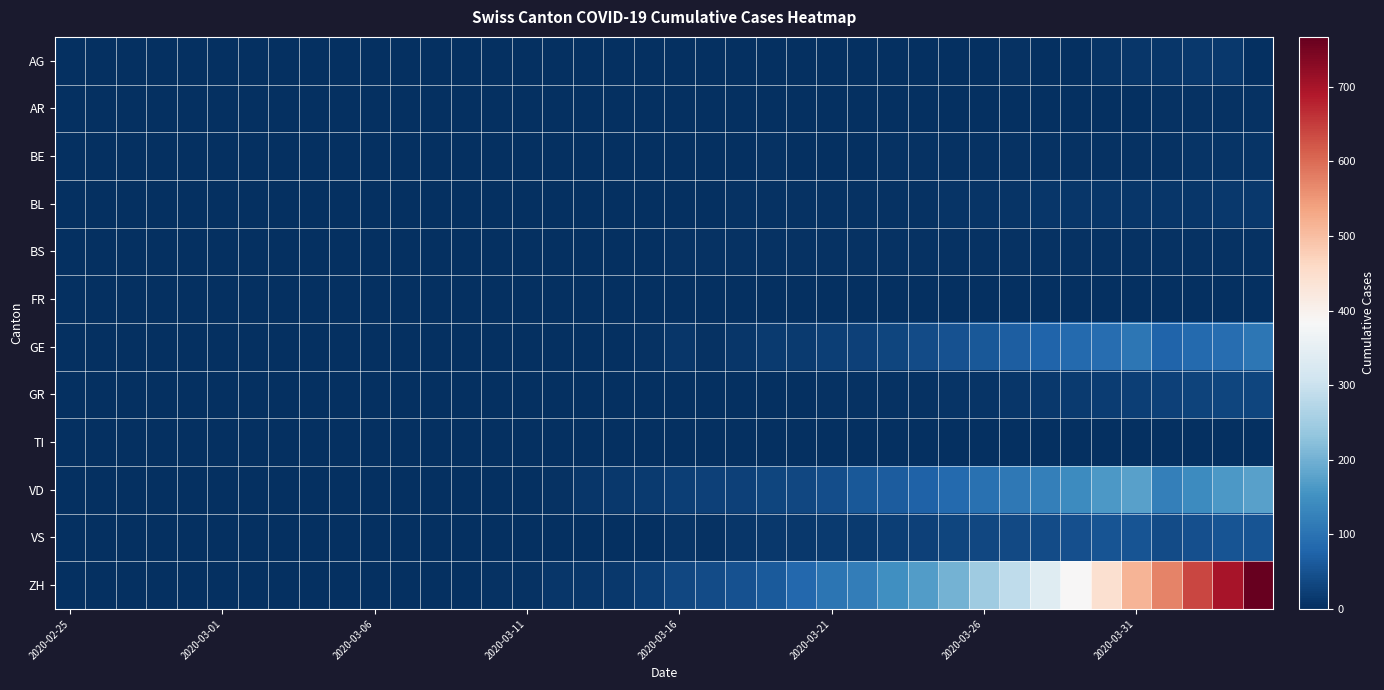

Which series has the largest range (max minus min)?

ZH